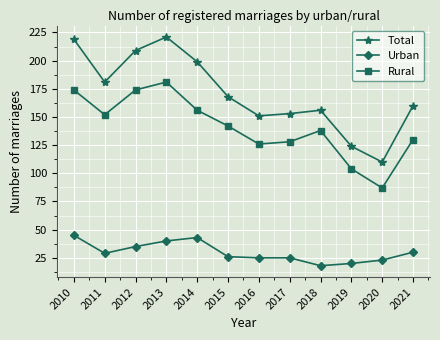

Does the chart have visible grid lines?

Yes